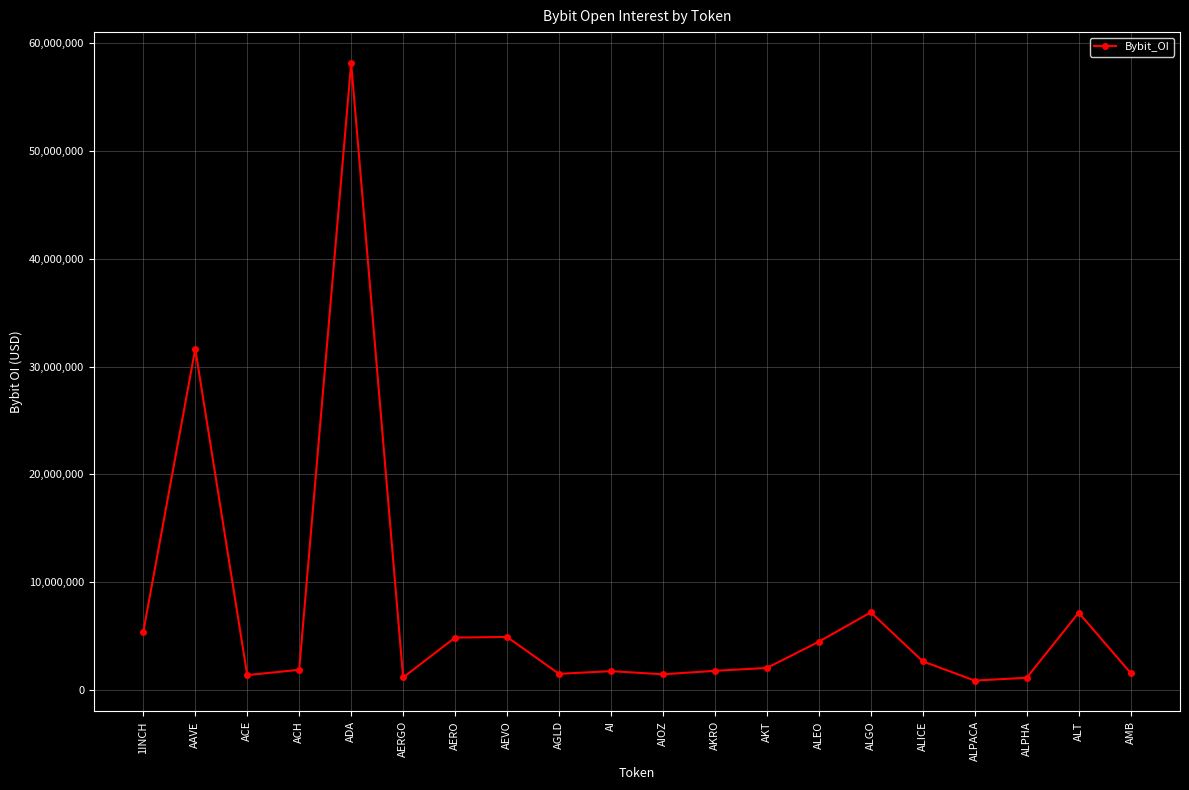

Does the chart have visible grid lines?

Yes